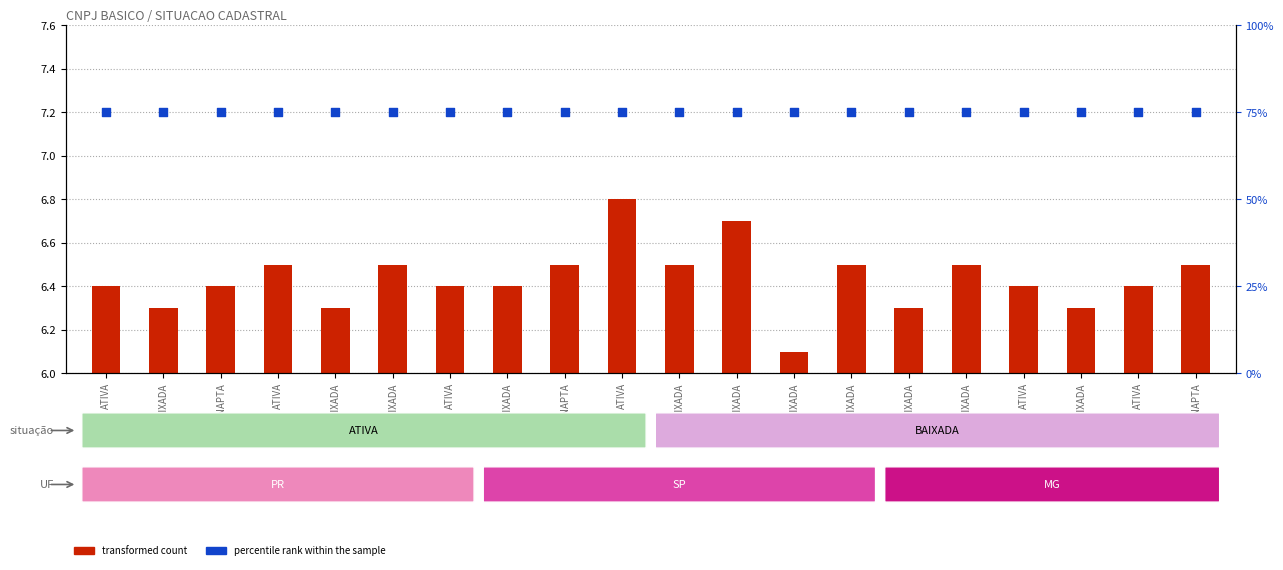

At how many categories does at least one series exceed 42?

20